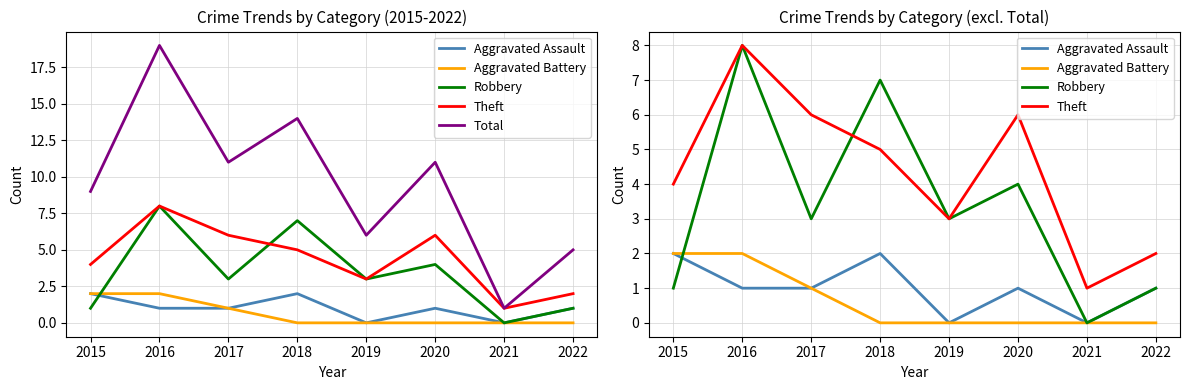

True or false: Aggravated Assault has a value of 2 at 2018.

True